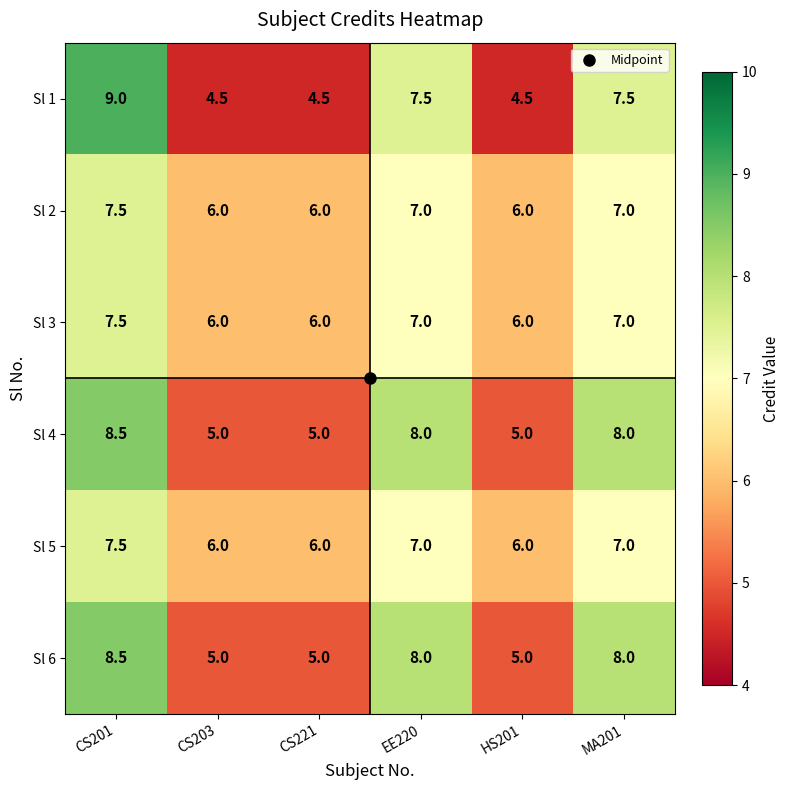

Which label corresponds to the largest value in the chart?

CS201